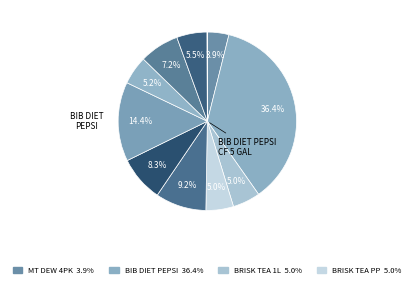

Count the number of slices in the pie.

11